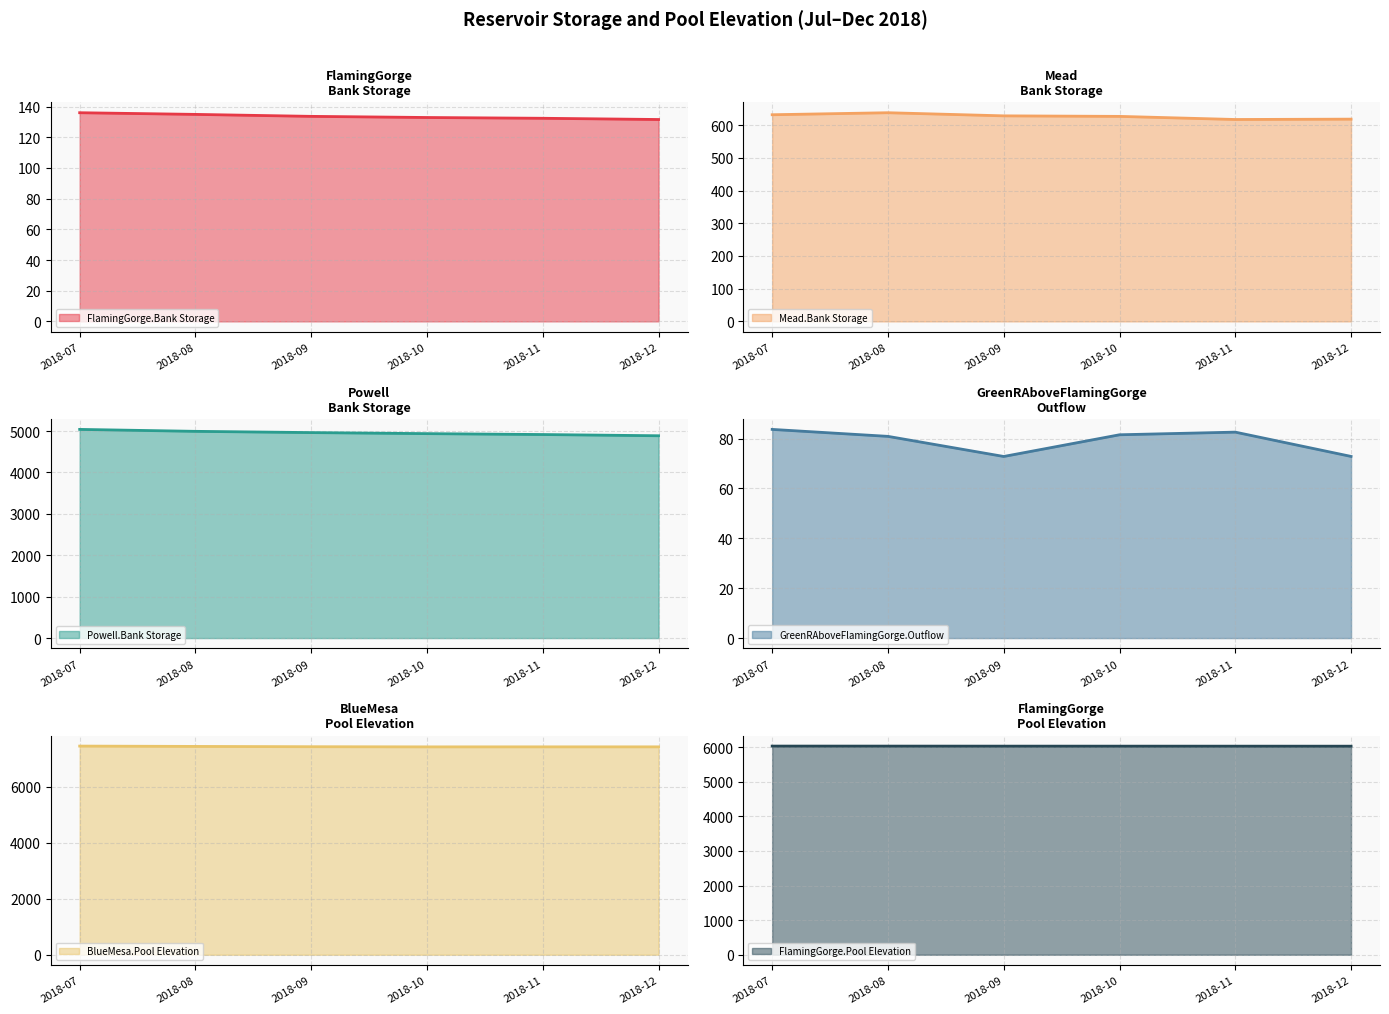

True or false: BlueMesa.Pool Elevation and Mead.Bank Storage intersect in this chart.

False